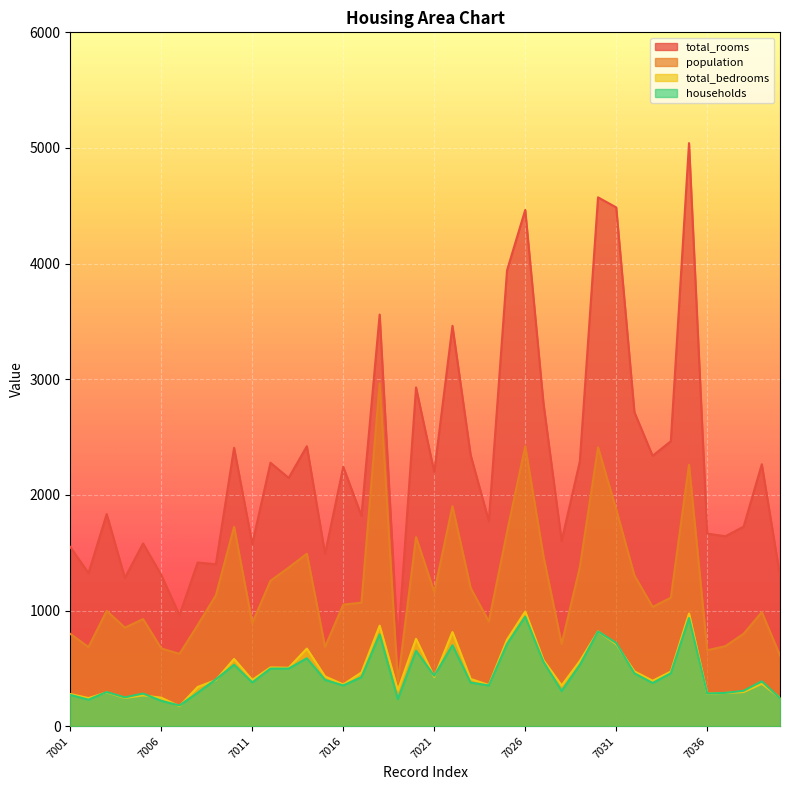

What is the value of the total_bedrooms point at the 30th from the left?

819